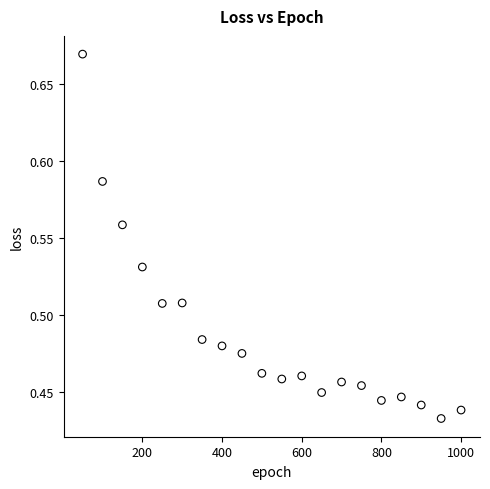

What is the range of X values (max minus min)?

950.0